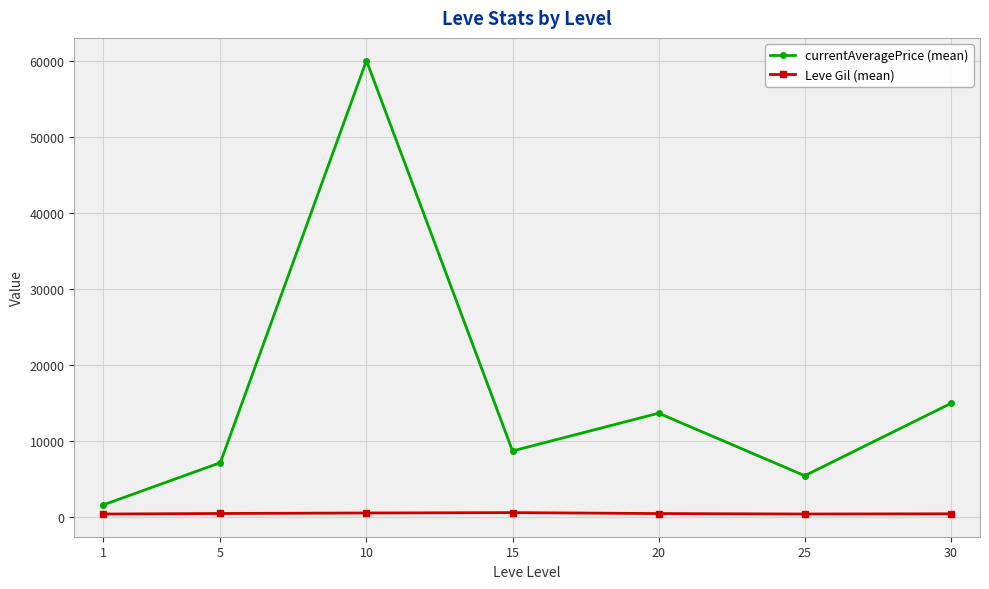

At which label does currentAveragePrice (mean) reach its peak?

10